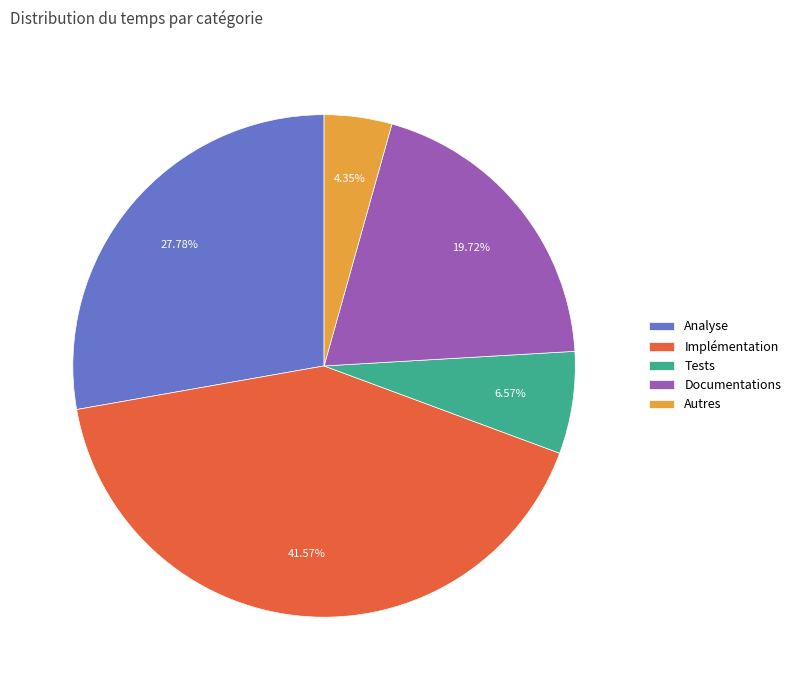

Which category has the biggest portion of the pie?

Implémentation